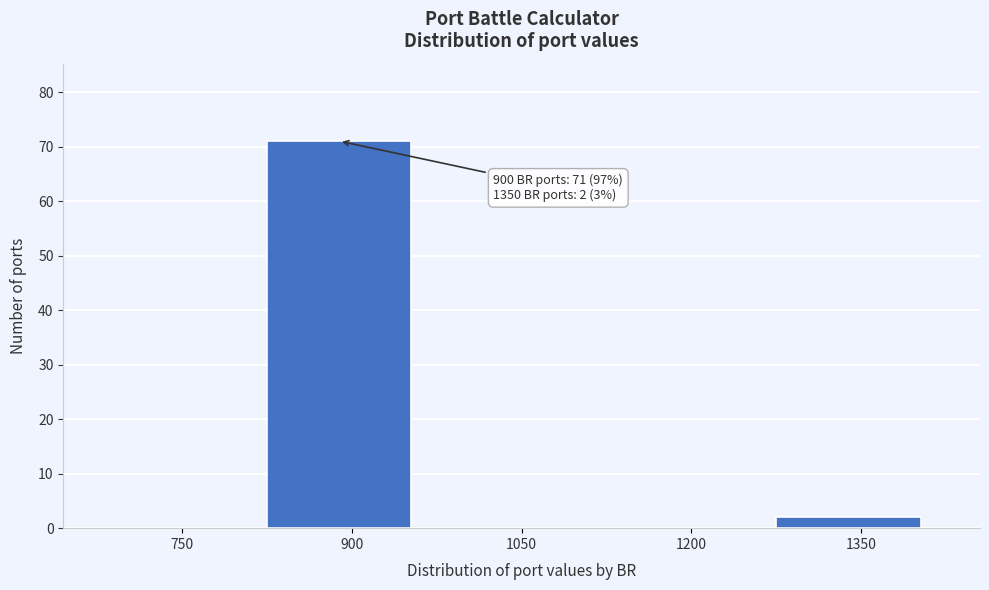

Reading left to right, what are all the values shown in this chart?

750=0	900=71	1050=0	1200=0	1350=2